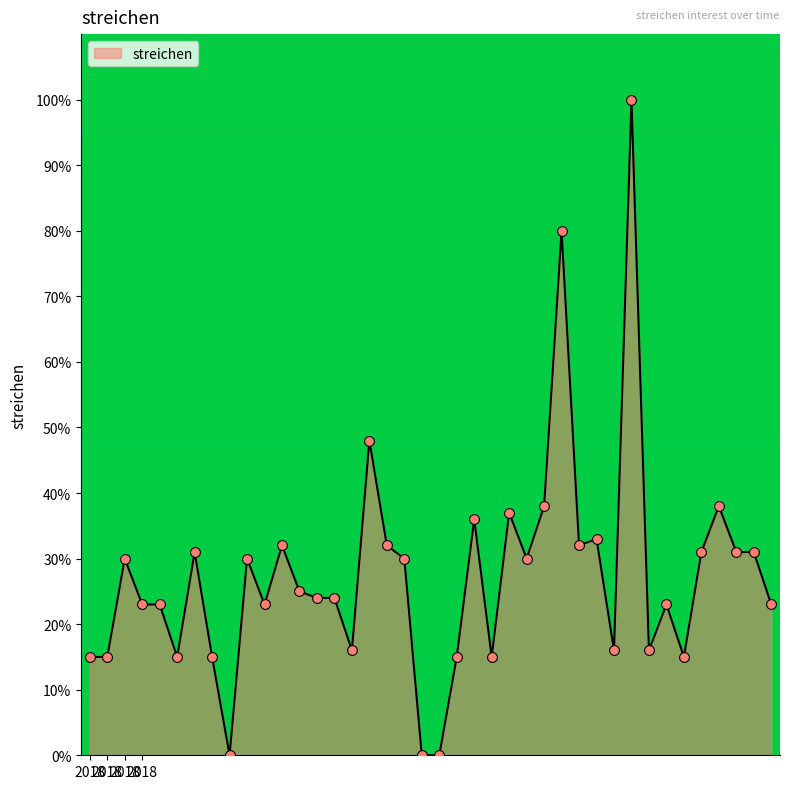

What is the difference between the maximum and minimum values?

100